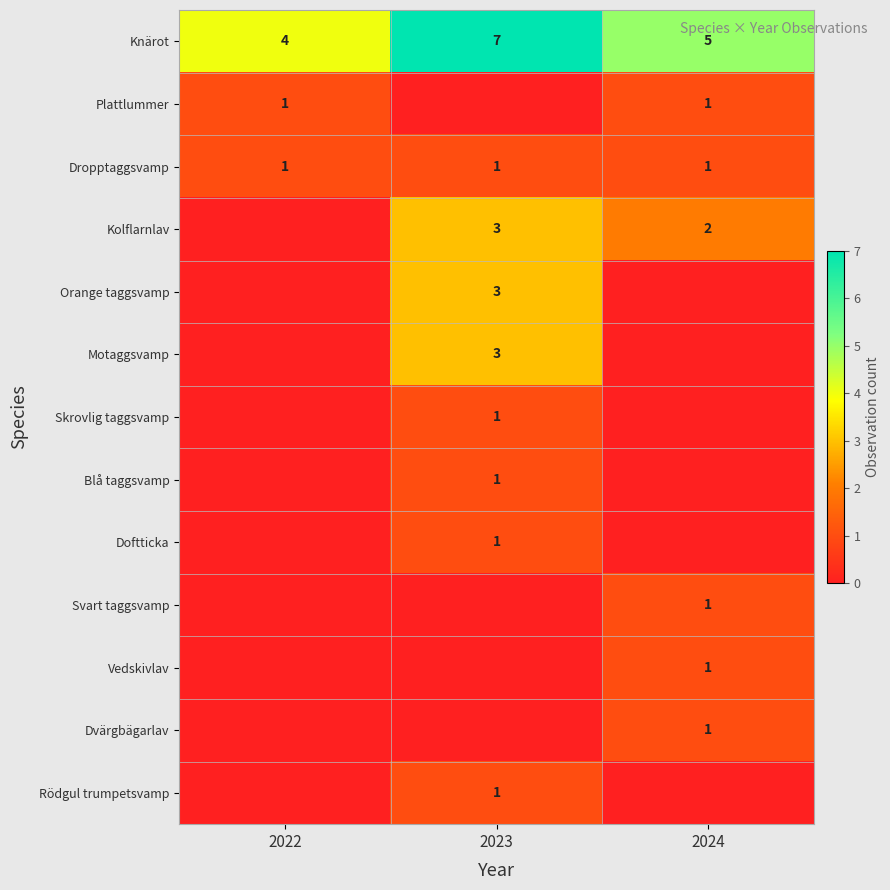

The value of Blå taggsvamp at 2023 is 1. True or false?

True